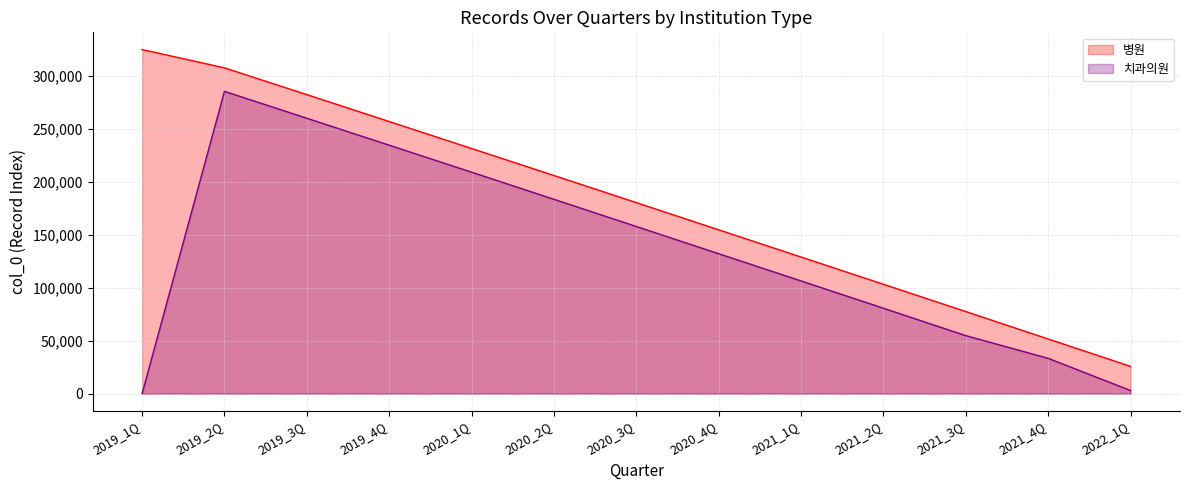

What is the average value of the 치과의원 series?

133944